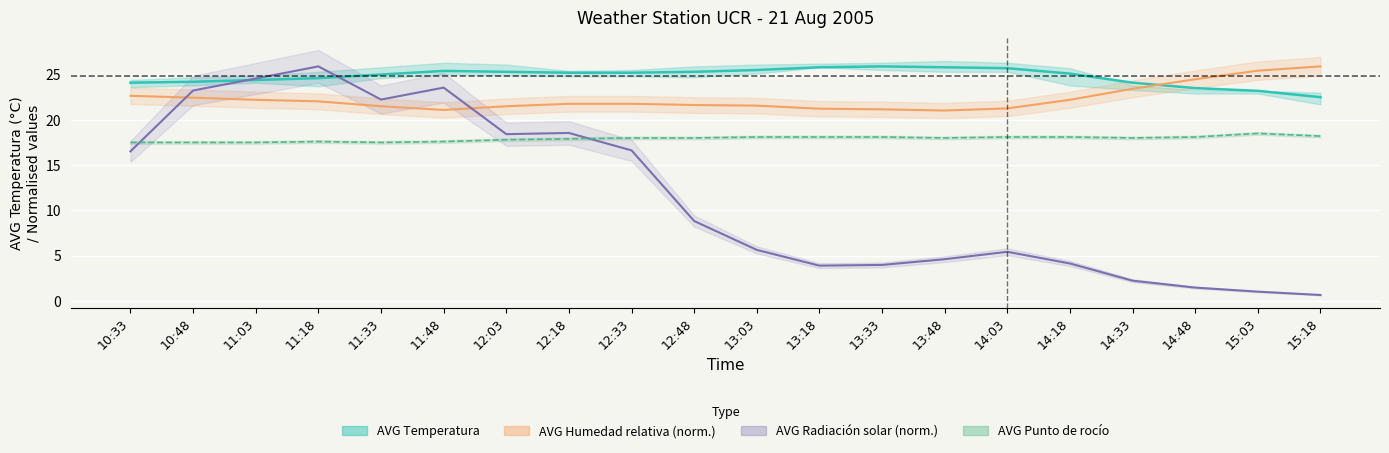

What is the value of the 6th point from the left?

25.4